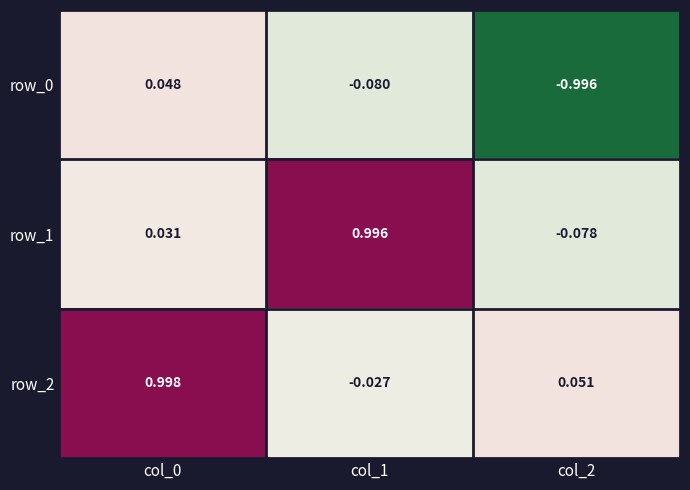

Which series has the largest total across all categories?

row_2